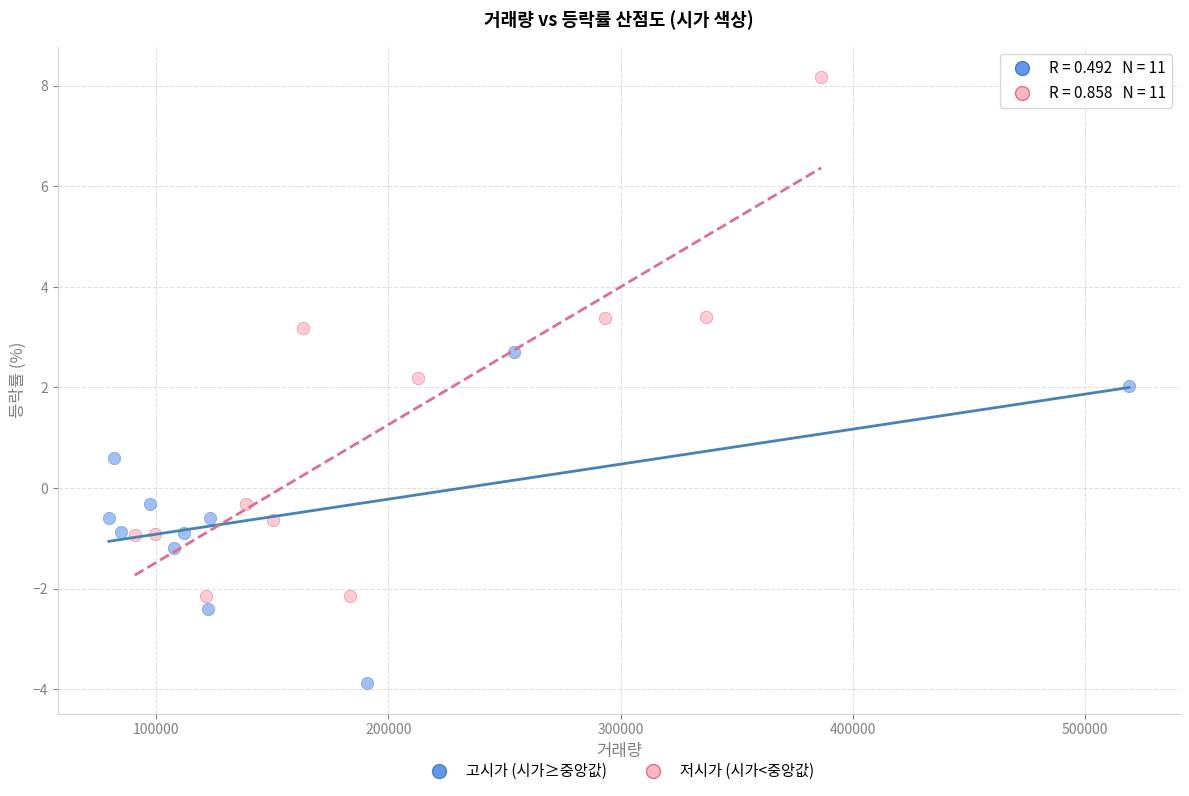

Which series reaches the minimum Y coordinate?

고시가 (시가≥중앙값)